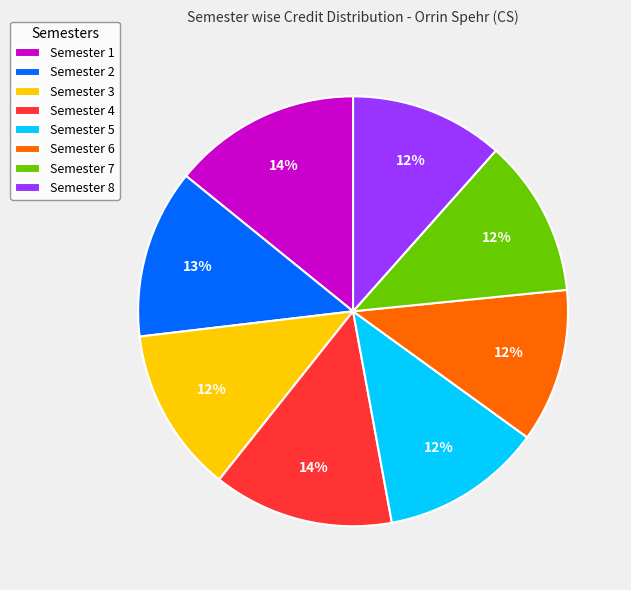

Which has a higher value, Semester 7 or Semester 2?

Semester 2